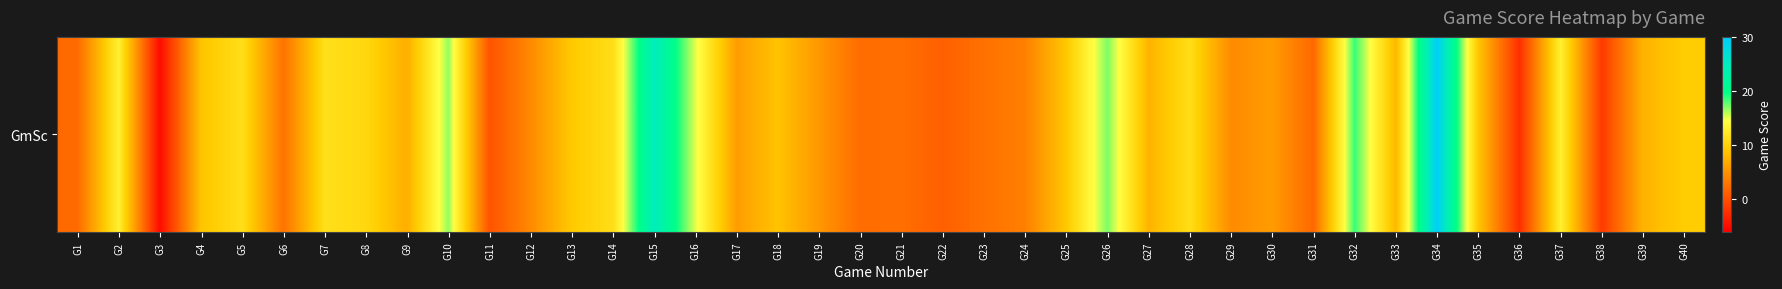

The value at G32 is 29.7. True or false?

False